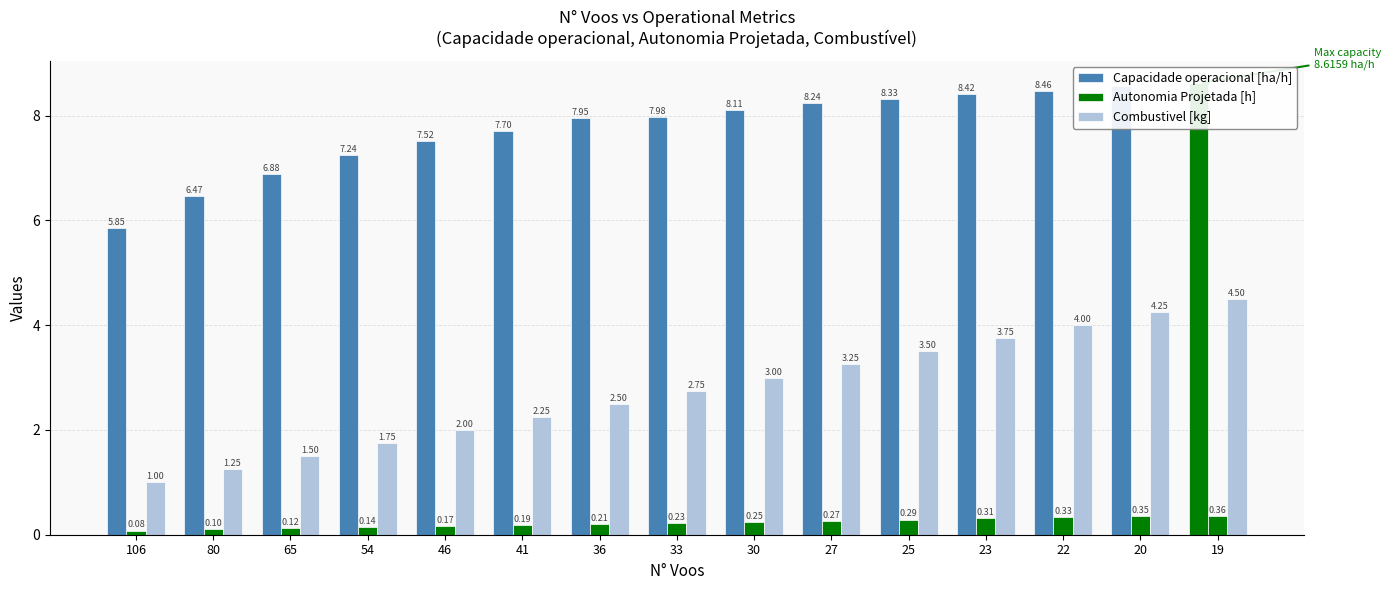

What is the sum of all Combustivel [kg] values?

41.2